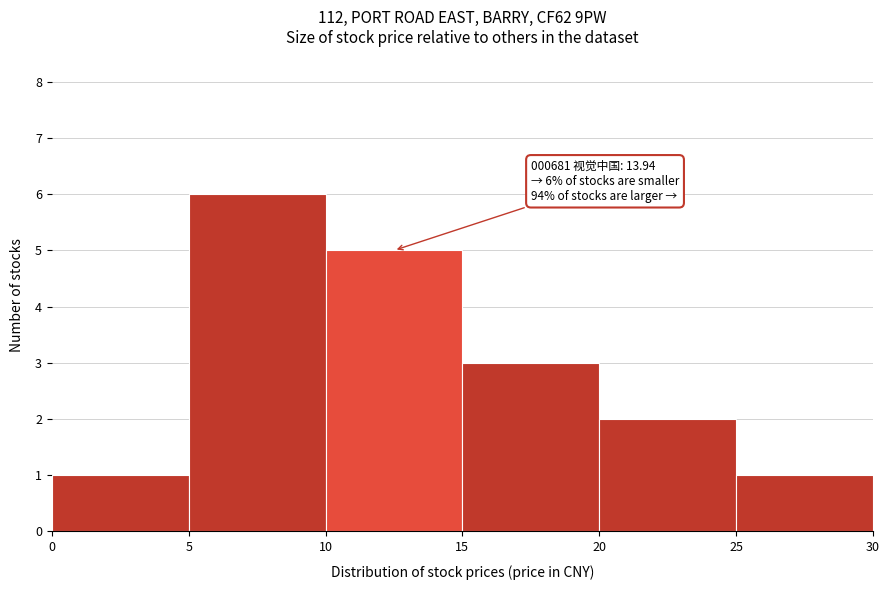

Which range on the x-axis has the tallest bar?

5 to 10